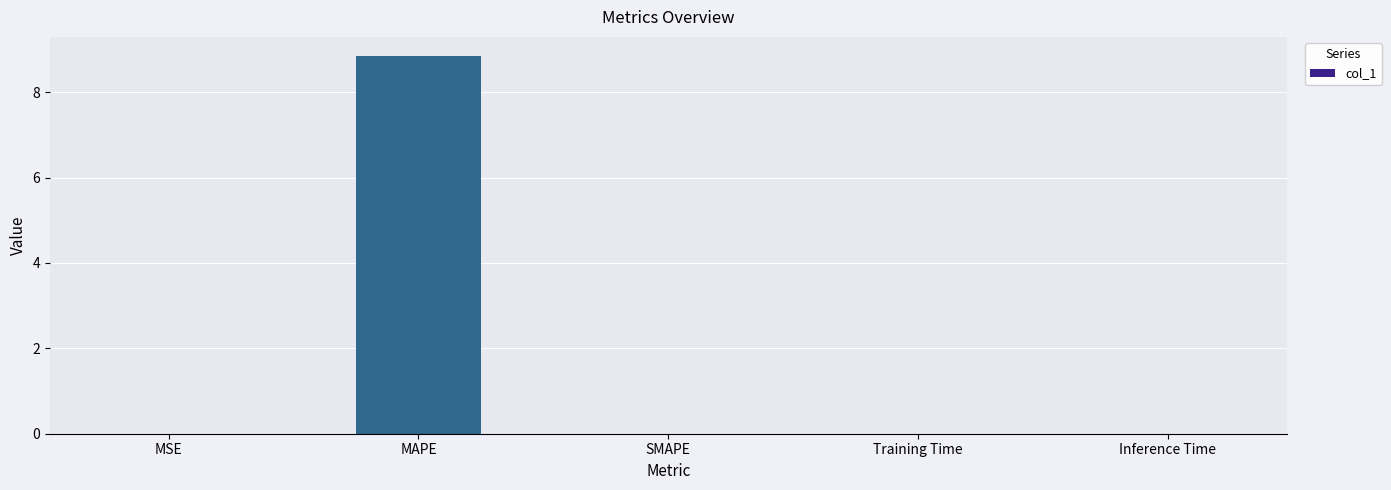

How many categories are shown in the chart?

5